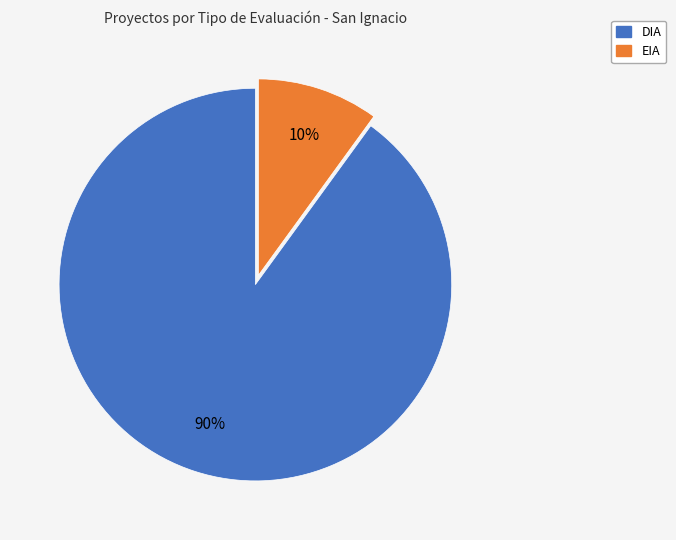

The DIA slice represents 96% of the pie. True or false?

False